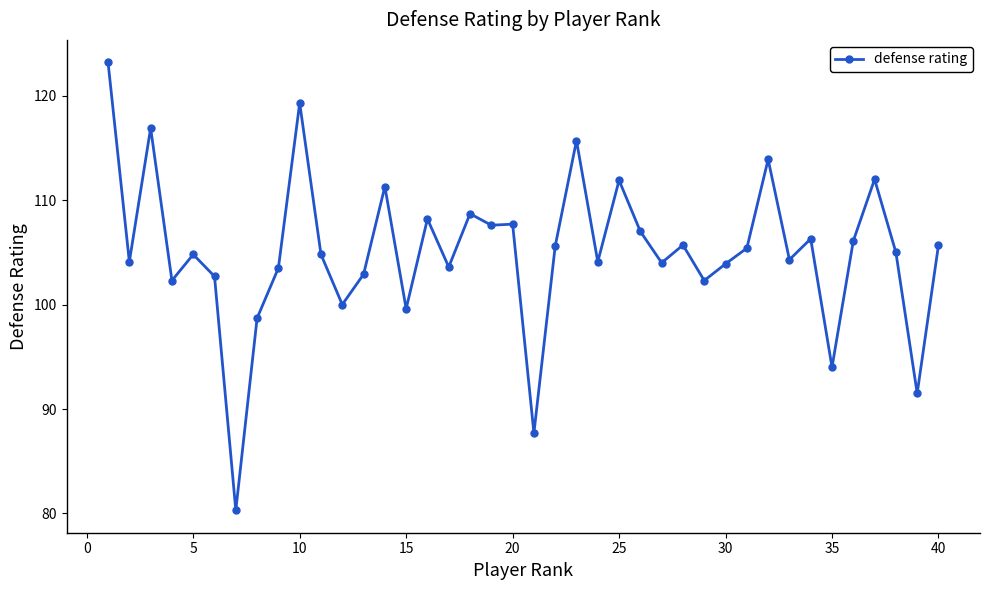

What is the average value?

105.1